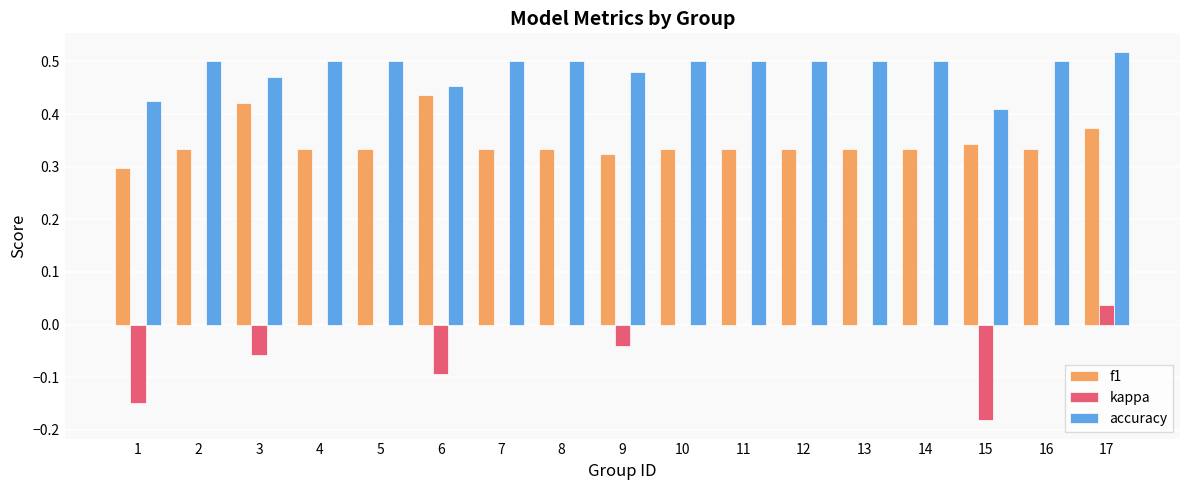

Does the chart contain stacked bars?

No